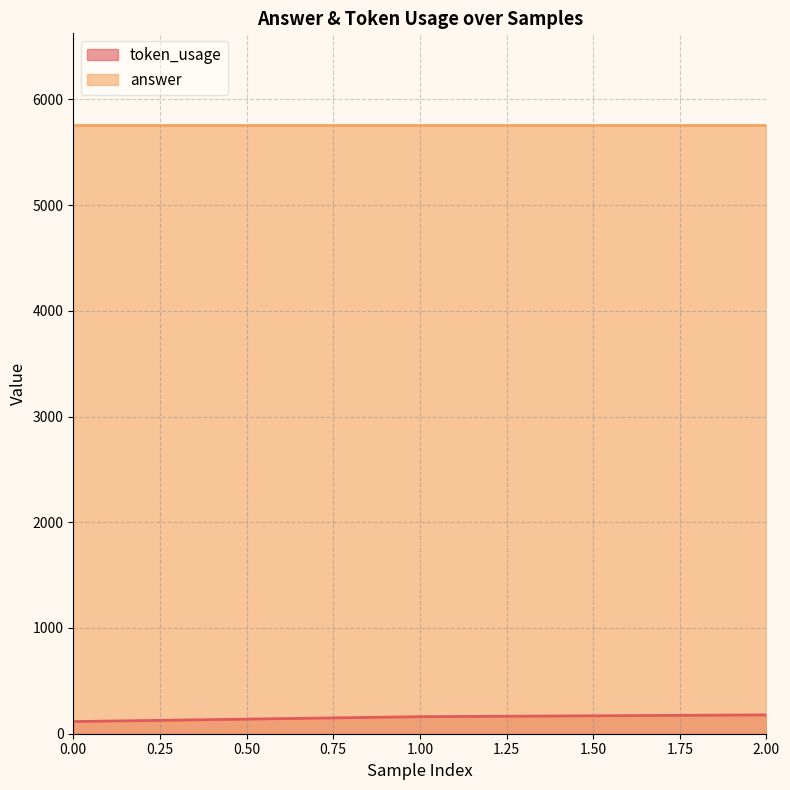

Where does the data first go above 161?

2